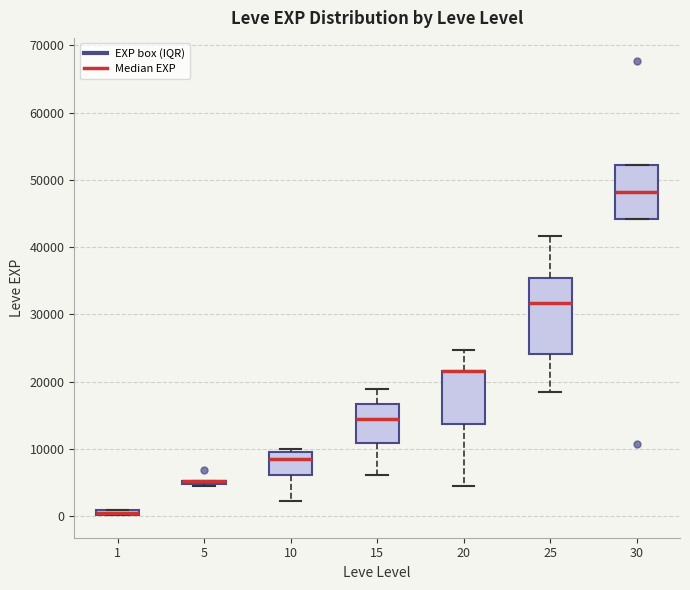

Where does the lower whisker of the box at x = 25 end on the y-axis? The values are not printed on the chart, so give them approximately, as read against the axis.

18000